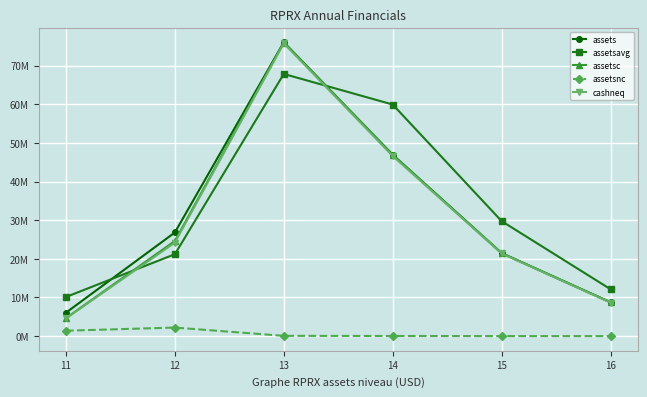

Is this an area chart (filled region under the line)?

No